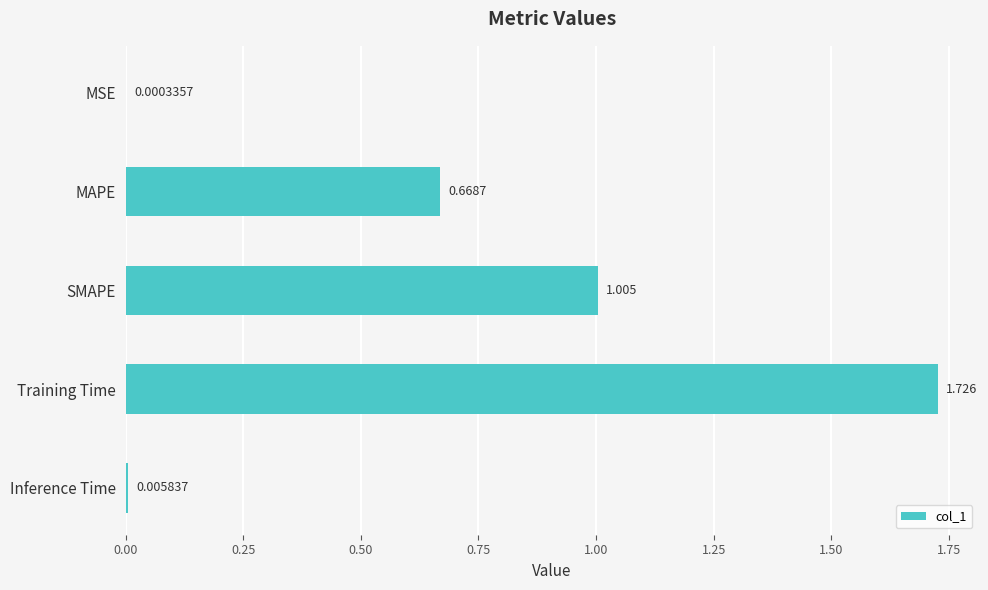

Between MSE and SMAPE, which is larger?

SMAPE